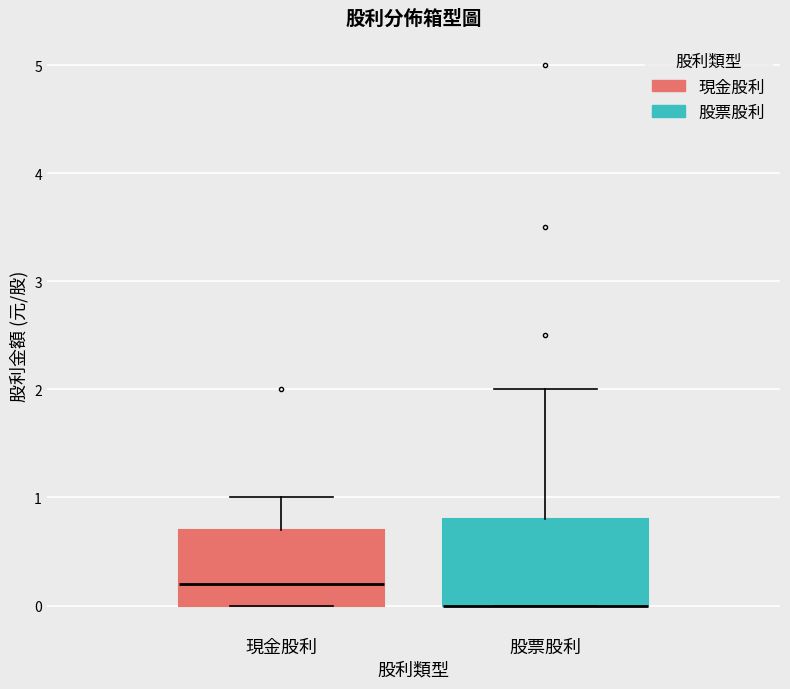

Reading left to right, read every box against the y-axis: the position of its median line, the range the box covers, and the ends of its whiskers. The values are not printed on the chart, so give them approximately, as read against the axis.

現金股利: median 0.2, box 0.0 to 0.7, whiskers 0.0 to 1.0
股票股利: median 0.0 (drawn on the box's lower edge), box 0.0 to 0.8, whiskers 0.0 to 2.0